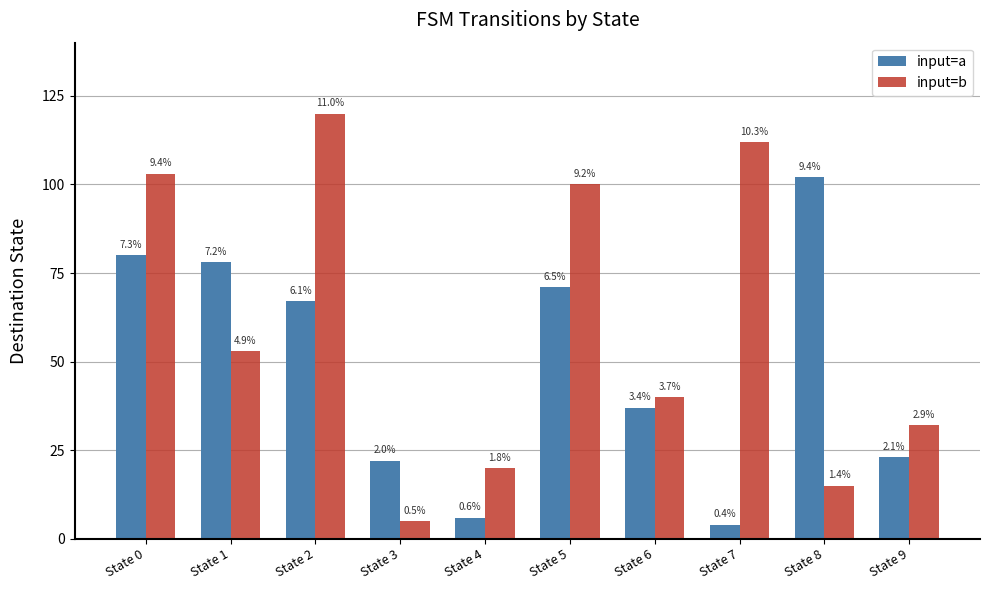

How many groups of bars are there?

10